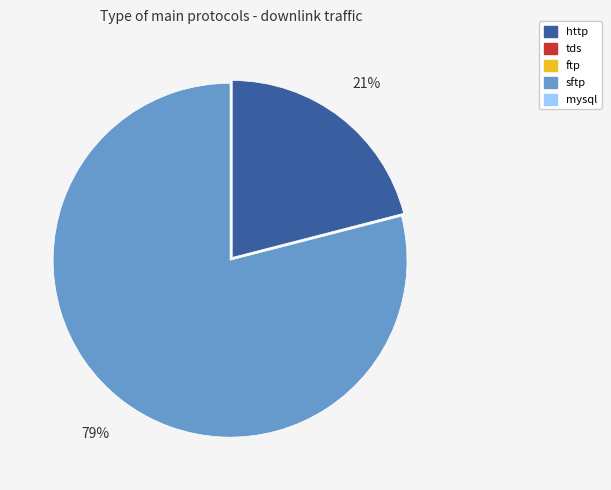

Does any single category account for the majority?

Yes